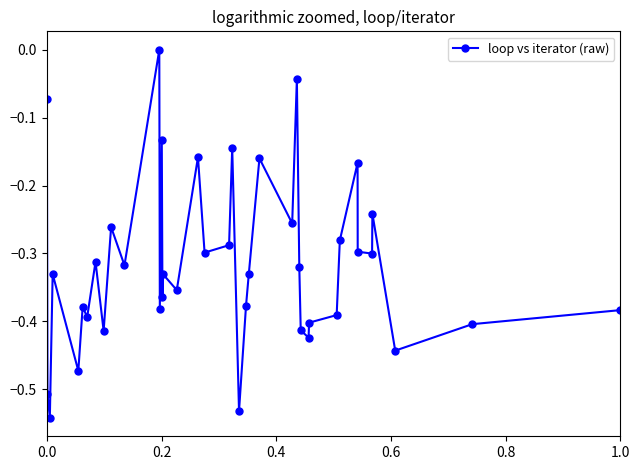

What is the sum of all values?

-12.6